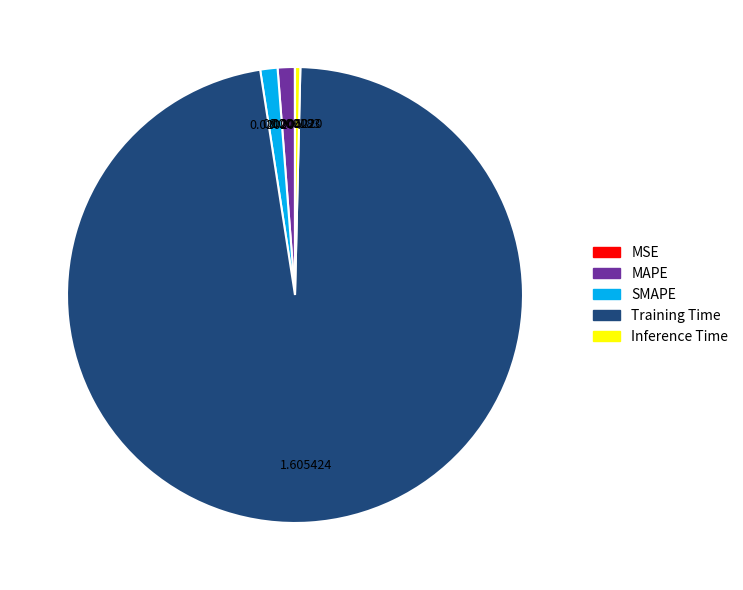

True or false: MAPE accounts for 14% of the total.

False